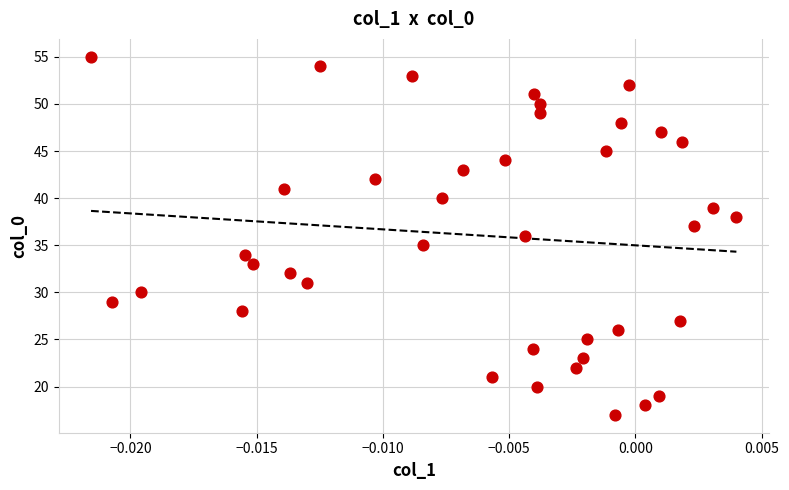

What is the range of Y values (max minus min)?

38